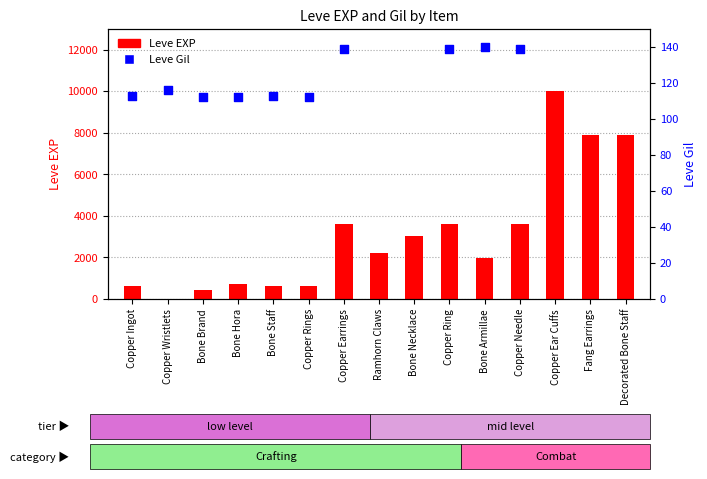

What are all the series names shown in the legend?

Leve EXP, Leve Gil